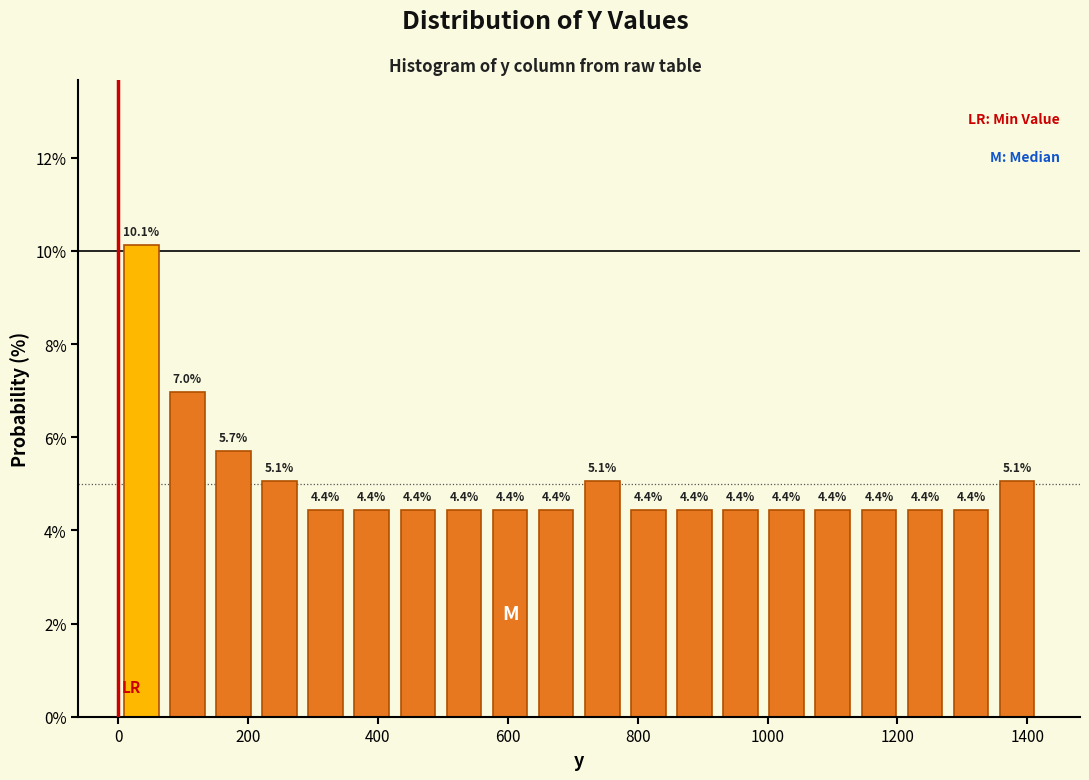

Around what value on the x-axis is the tallest bar? Give the approximate position of its centre, as read against the axis.

40